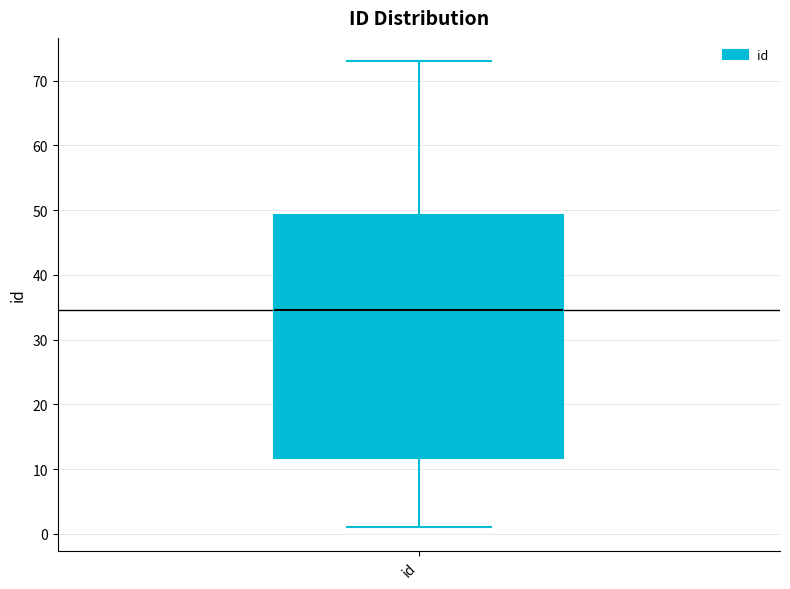

Read this box plot against the y-axis: the position of the median line, the range covered by the box, and the ends of both whiskers. The values are not printed on the chart, so give them approximately, as read against the axis.

median 35, box 12 to 49, whiskers 1 to 73